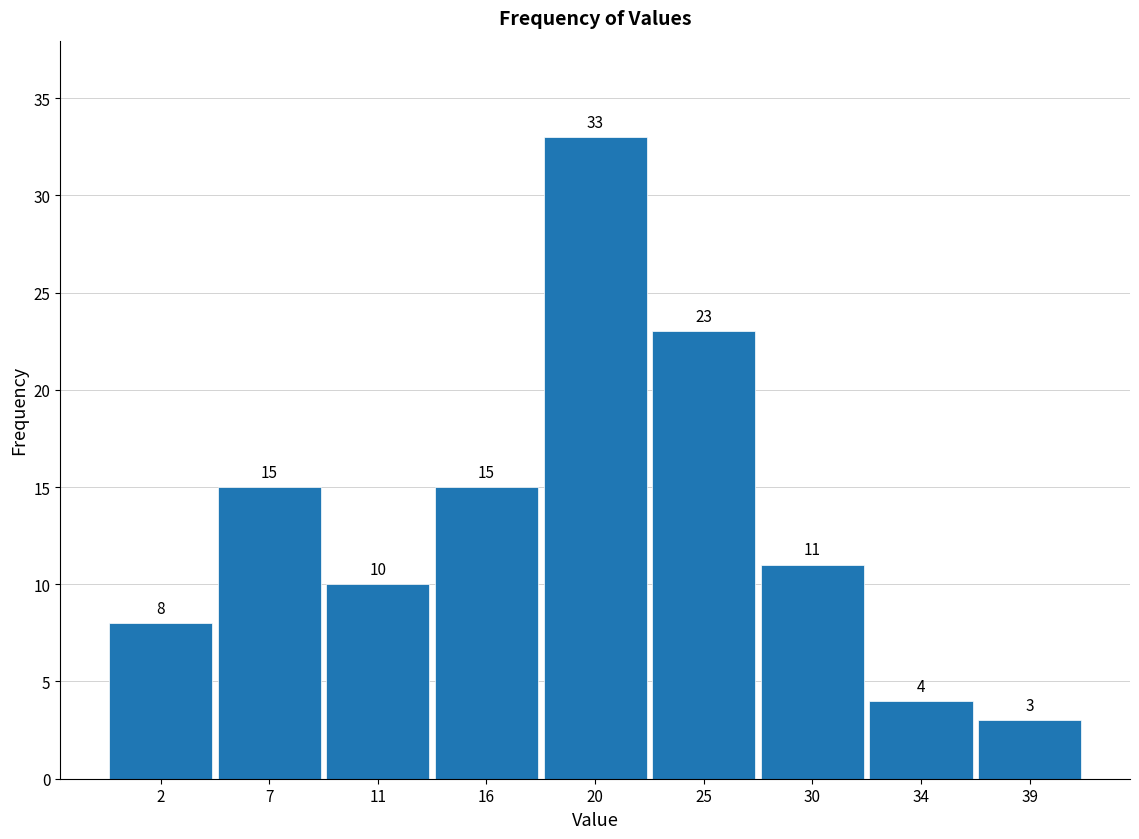

Reading left to right, extract all data points from this chart.

8	15	10	15	33	23	11	4	3